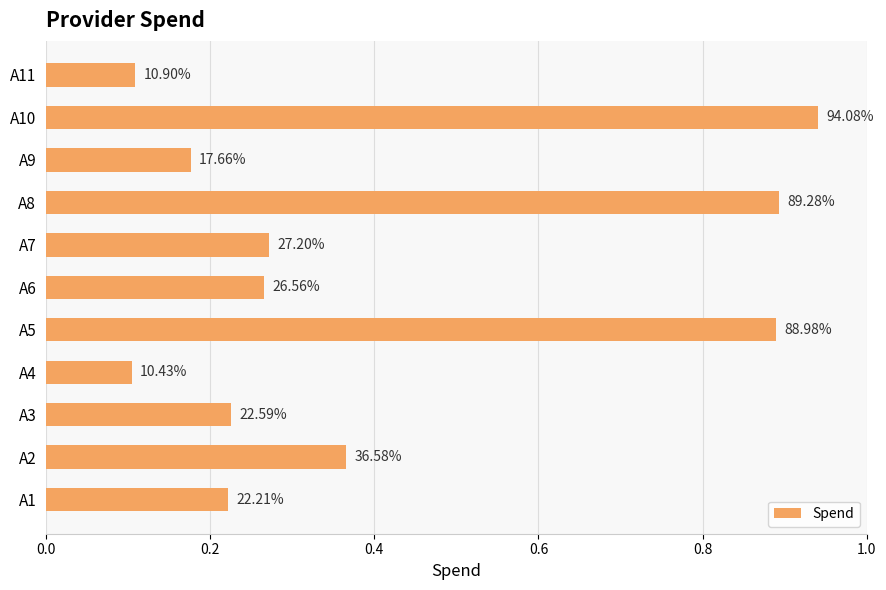

How many bars are there in total?

11